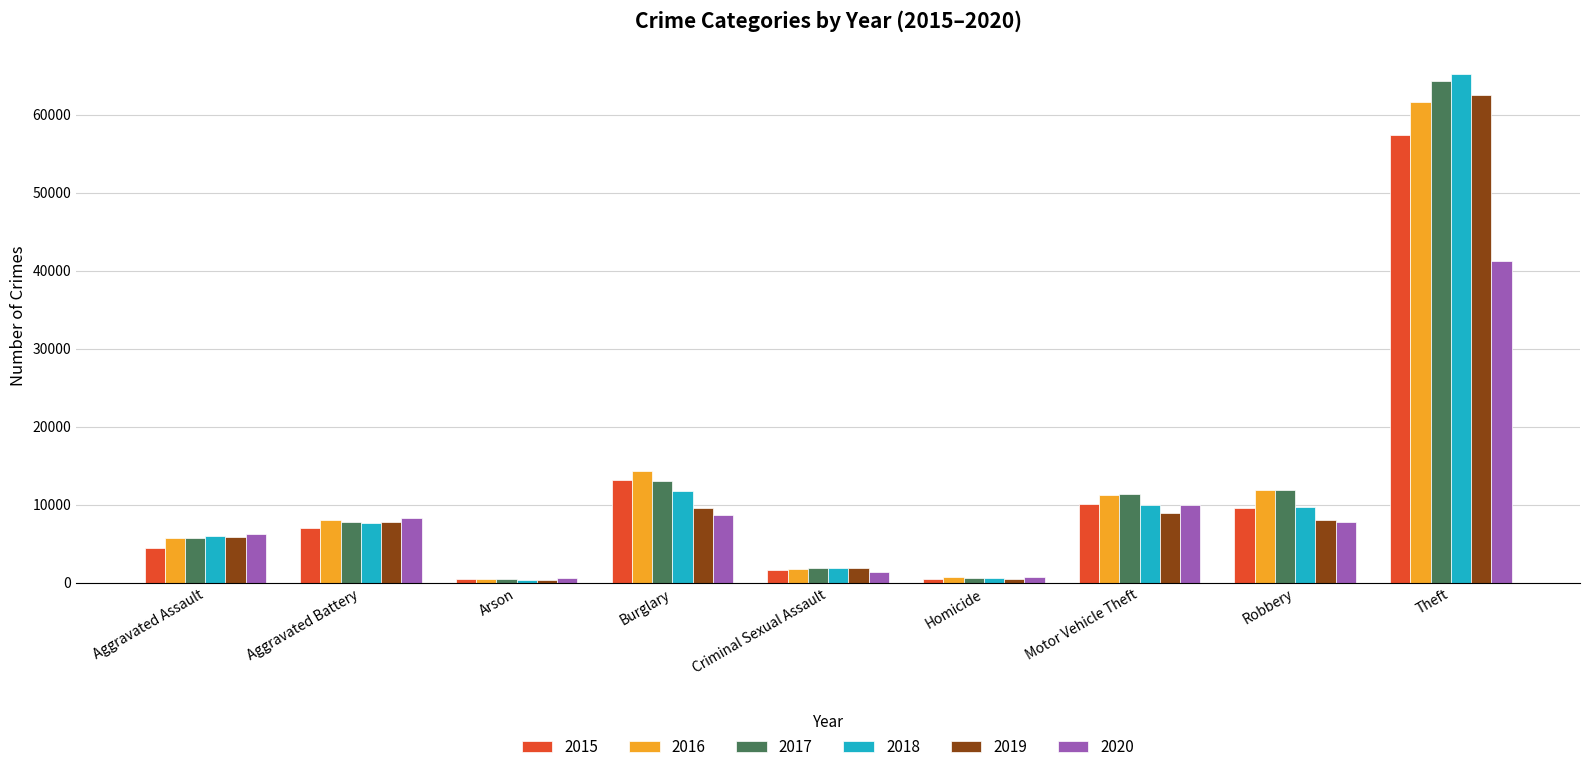

The 2018 series shows 4180 at Robbery. True or false?

False